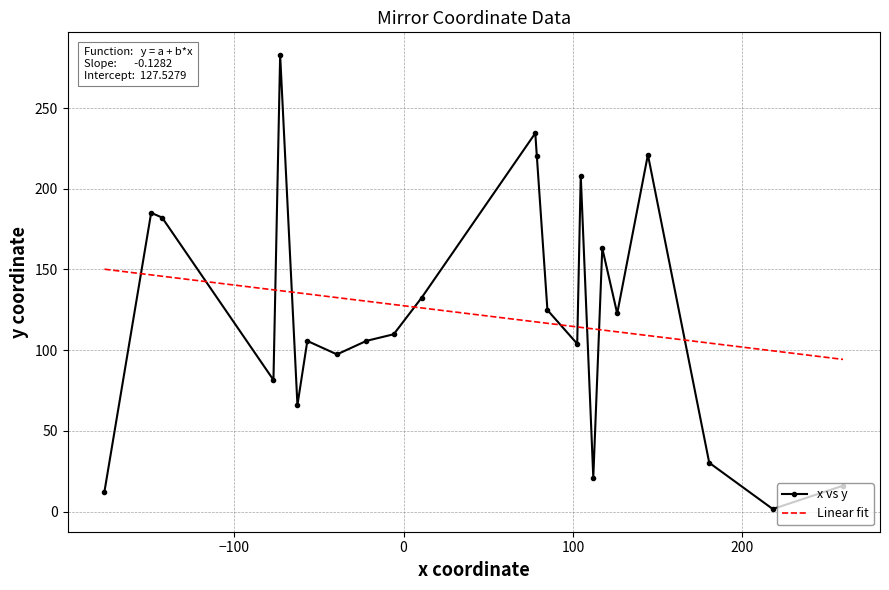

What is the smallest value displayed?

-176.6